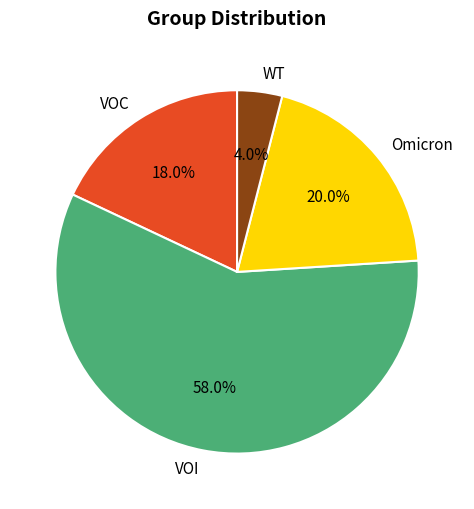

How many segments does this pie chart have?

4